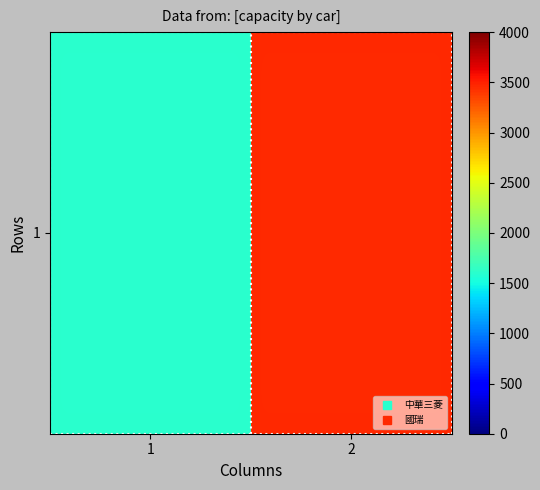

Is it true that the value at 1 is 1600?

True